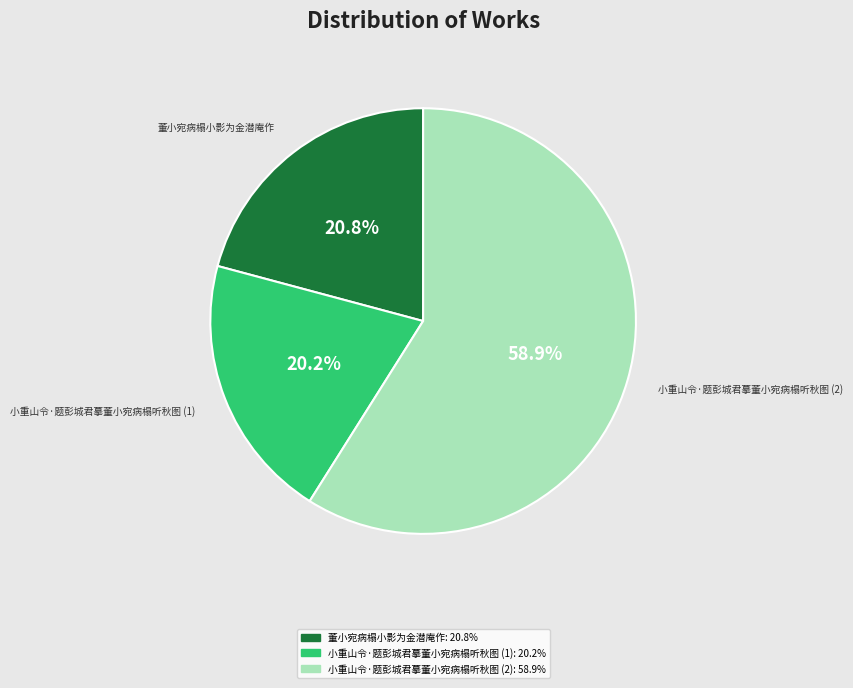

Does any single category account for the majority?

Yes